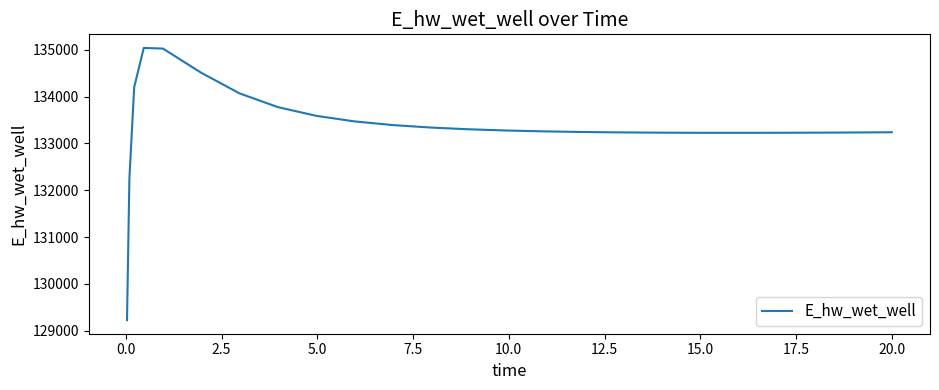

What is the maximum value shown in the chart?

135040.3